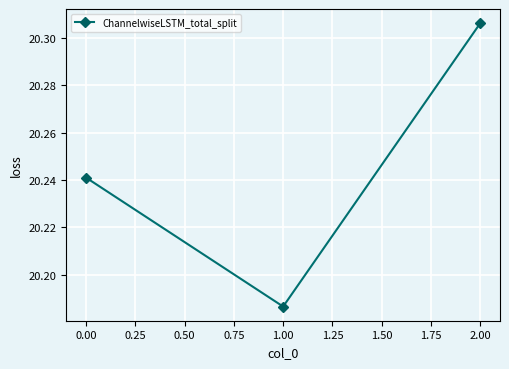

What is the change in value from 1.00 to 2.00?

+0.1